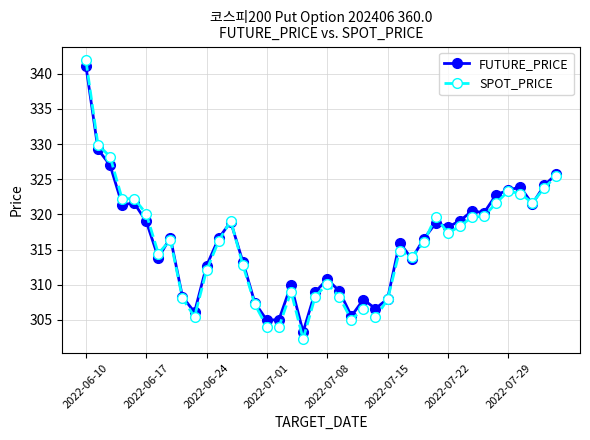

What is the value of the SPOT_PRICE point at the 26th from the left?

307.9